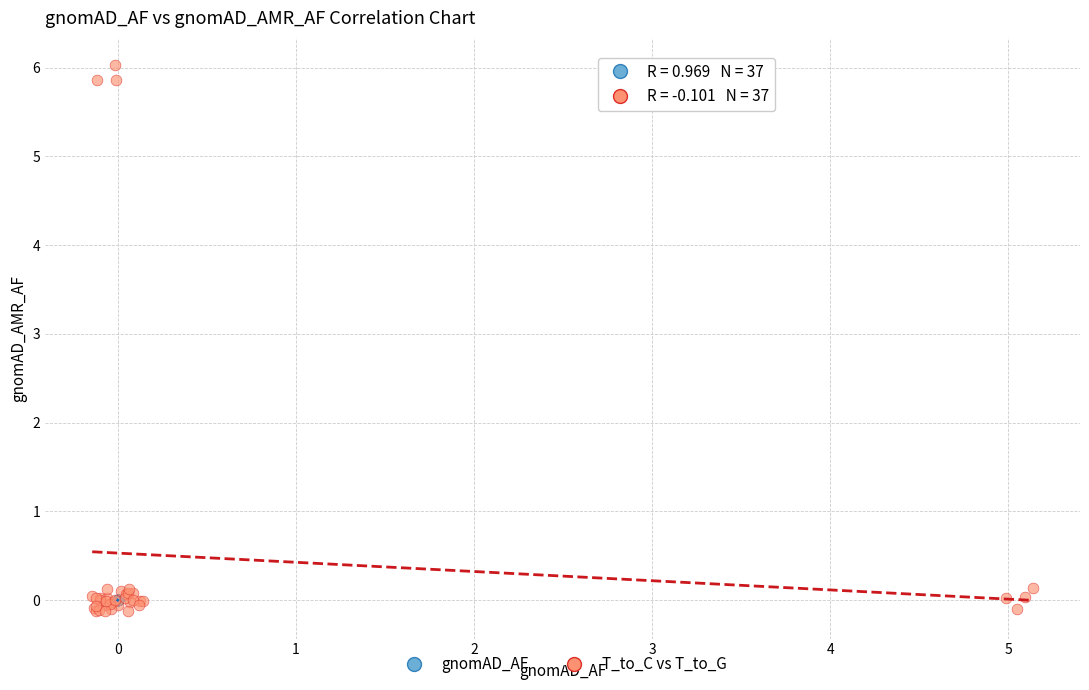

Which series contains the lowest Y value?

T_to_C vs T_to_G